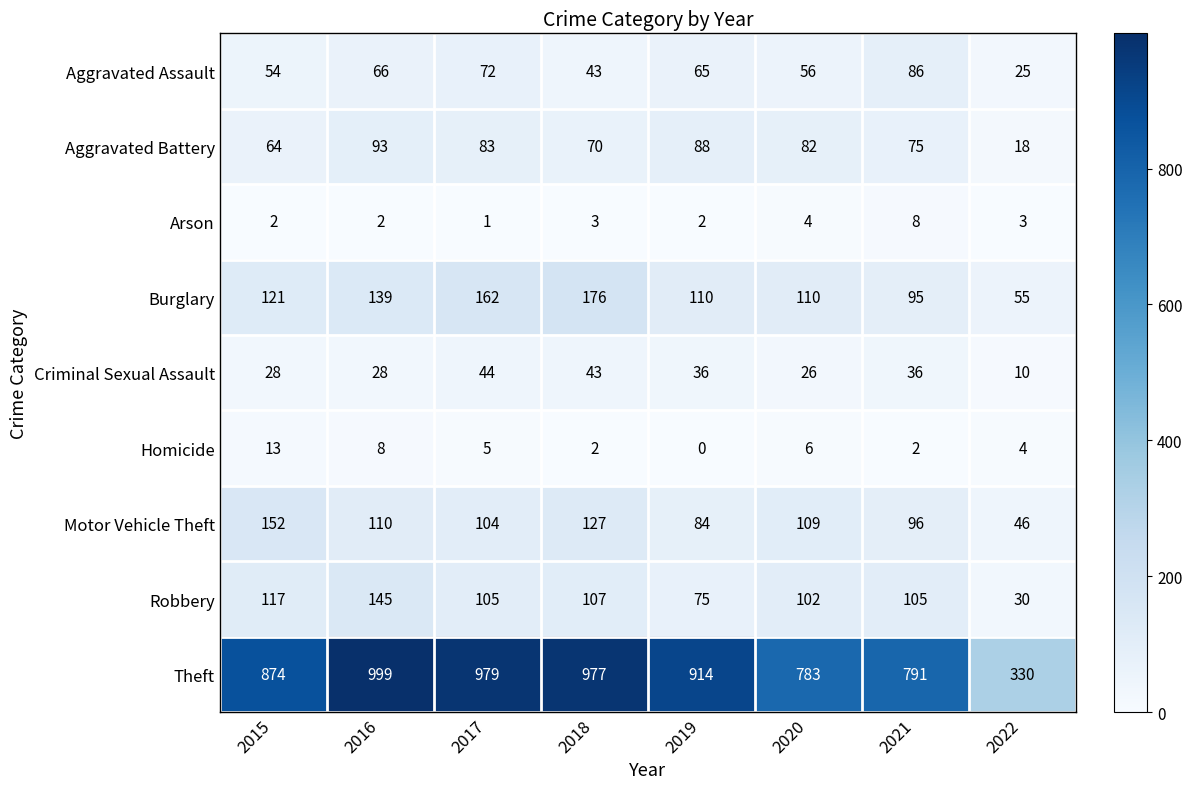

List the series in order of their peak value, lowest first.

Arson, Homicide, Criminal Sexual Assault, Aggravated Assault, Aggravated Battery, Robbery, Motor Vehicle Theft, Burglary, Theft